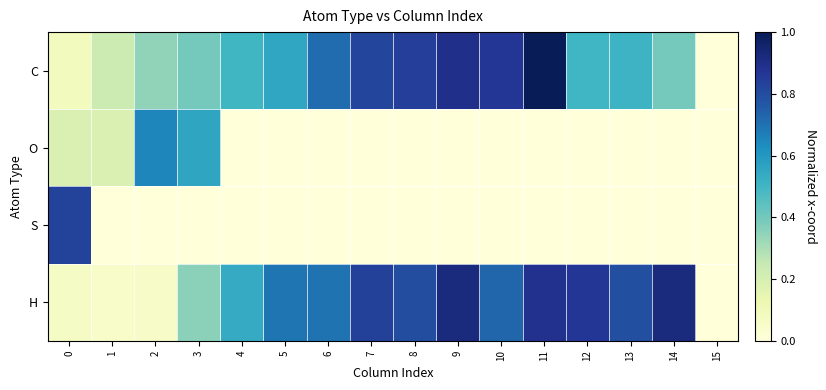

Which series has the widest spread of values?

C